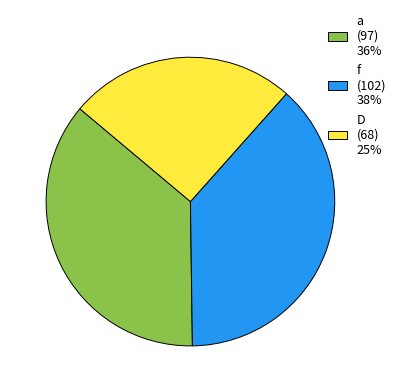

Which slice is the largest?

f